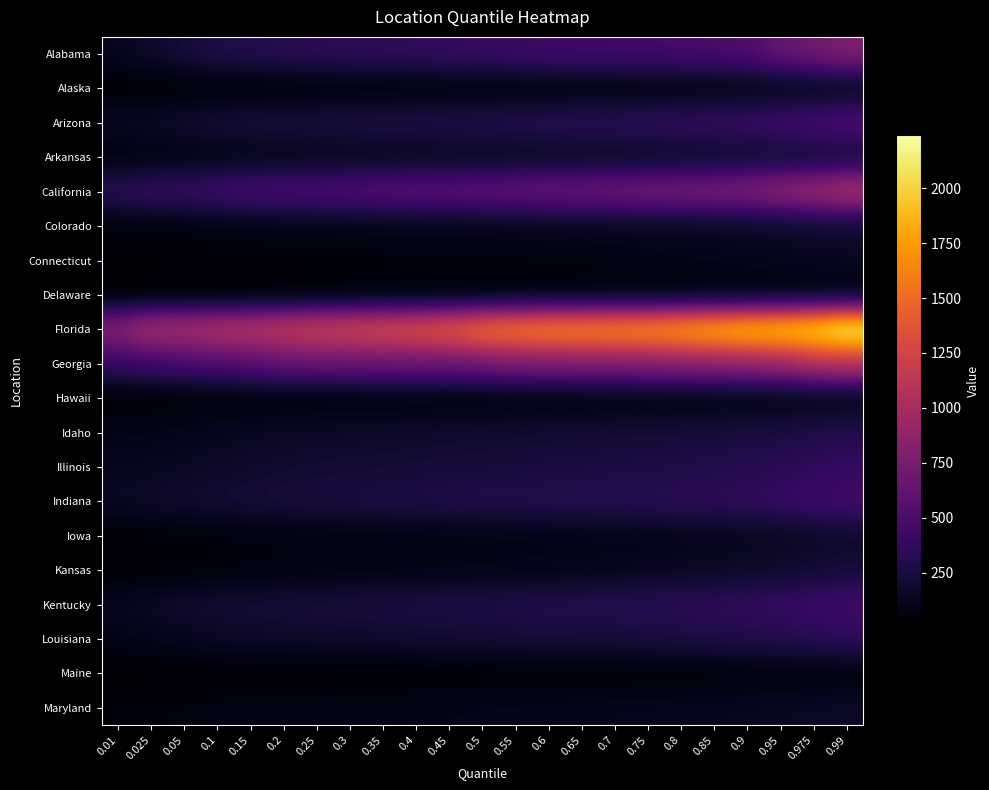

List the series in order of their peak value, lowest first.

Delaware, Maine, Hawaii, Alaska, Connecticut, Maryland, Iowa, Colorado, Arkansas, Kansas, Idaho, Louisiana, Illinois, Kentucky, Indiana, Arizona, Alabama, California, Georgia, Florida